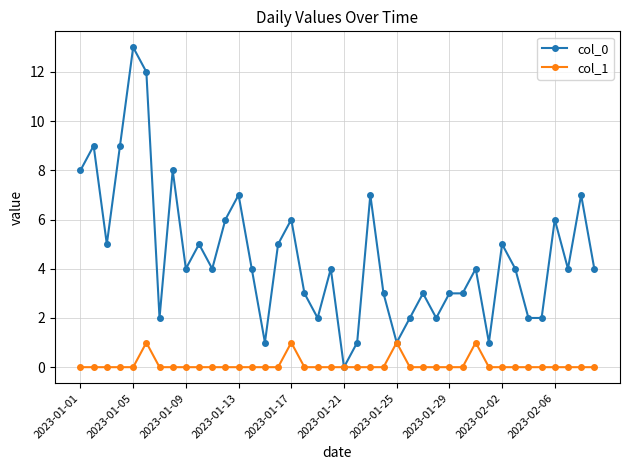

How many data points does each series have?

40